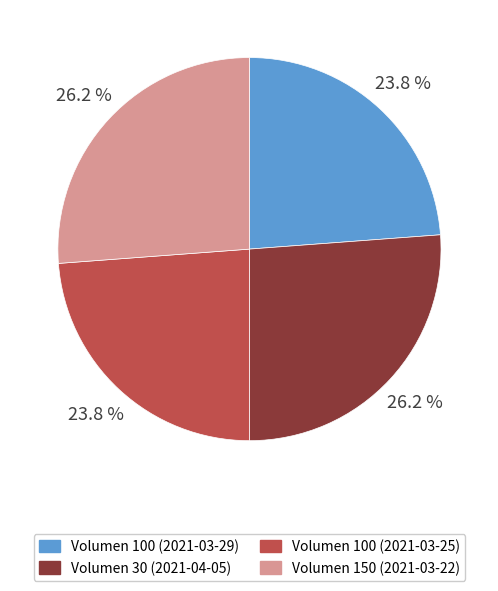

Is it true that Volumen 150 (2021-03-22) is 34% of the pie?

False